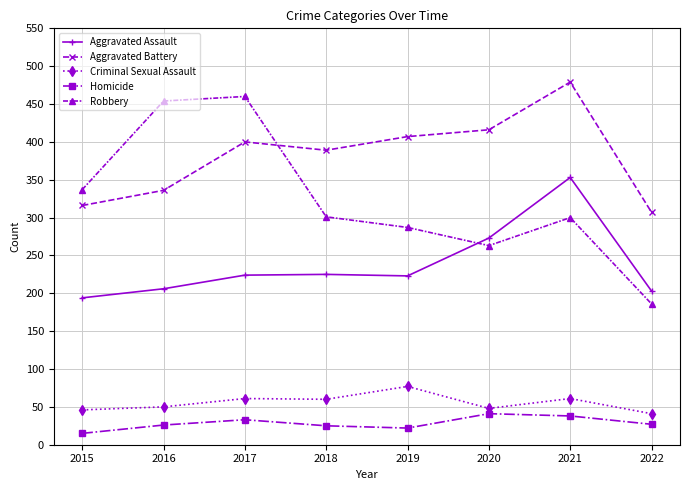

Rank the series at 2016 from highest to lowest value.

Robbery, Aggravated Battery, Aggravated Assault, Criminal Sexual Assault, Homicide